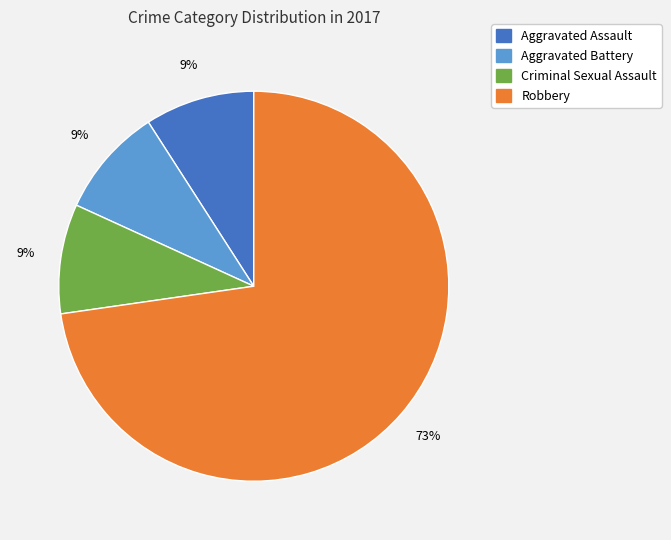

Is there a majority slice in this chart?

Yes